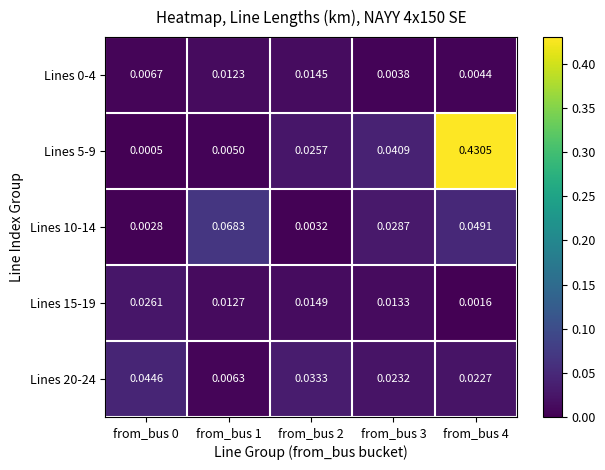

Is the value of Lines 15-19 at from_bus 4 greater than the value of Lines 0-4 at from_bus 4?

No